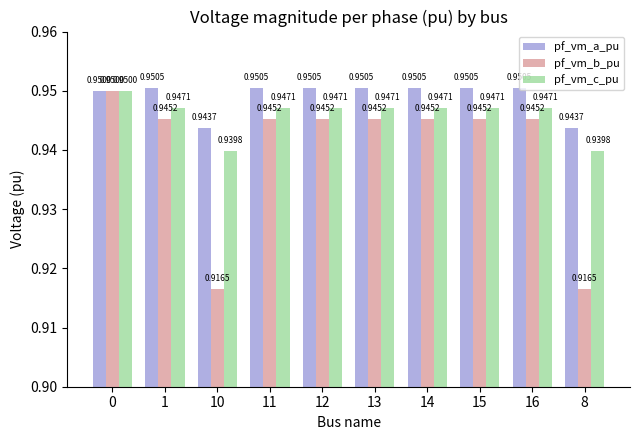

List the series in order of their overall mean, highest first.

pf_vm_a_pu, pf_vm_c_pu, pf_vm_b_pu